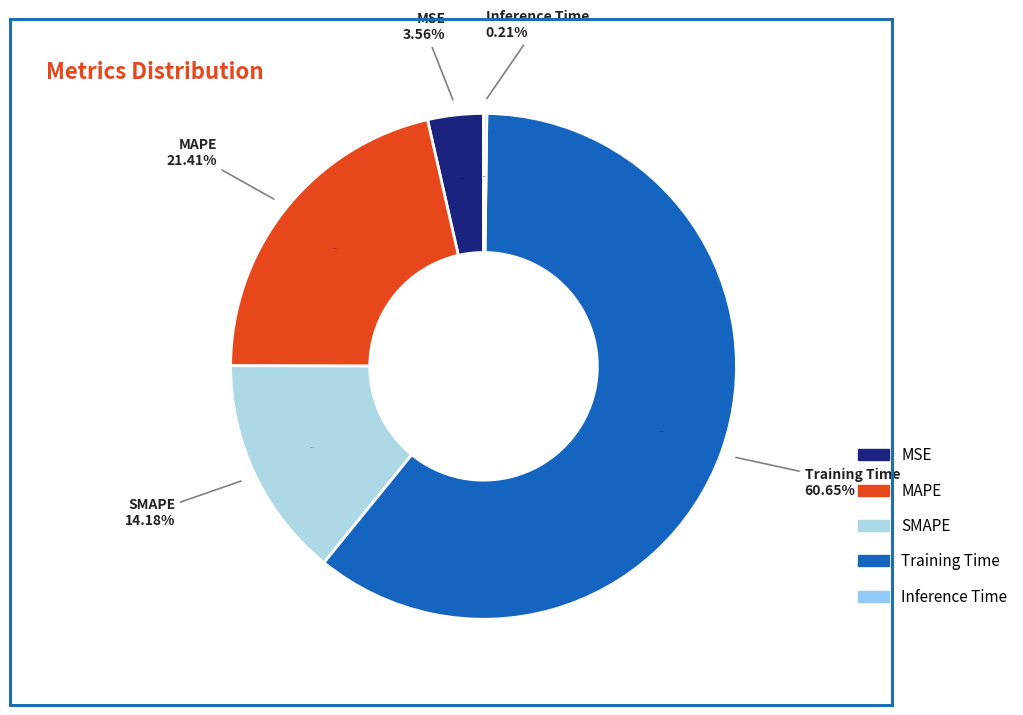

Rank the categories by value from lowest to highest.

Inference Time, MSE, SMAPE, MAPE, Training Time